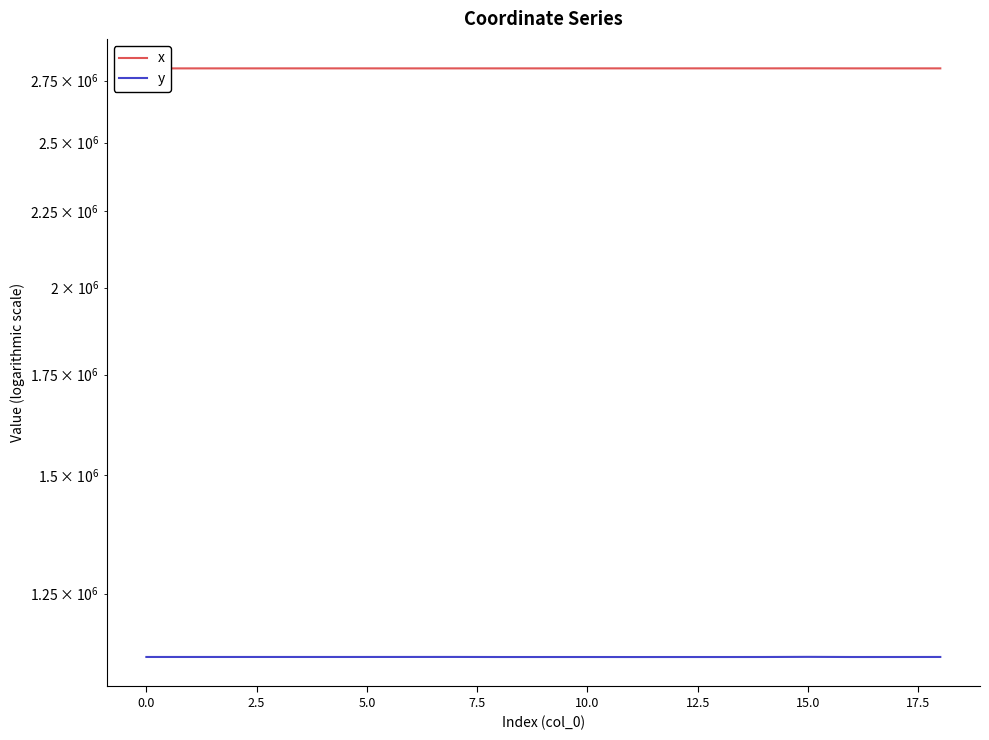

Reading left to right, transcribe all the data shown in this chart.

x: 2801775.7	2801782.7	2801801.1	2801825.9	2801843.6	2801834.2	2801768.2	2801800.5	2801818.5	2801800.8	2801837.8	2801872.3	2801860.4	2801941.3	2801898.6	2802036.8	2801842.5	2801846.1	2801825.9
y: 1133892.8	1133895.4	1133902.1	1133911.1	1133893.7	1133914.1	1133940.6	1133956.0	1133833.2	1133833.9	1133842.7	1133800.1	1133832.2	1133821.1	1133864.8	1134090.7	1133841.9	1133860.0	1133911.1